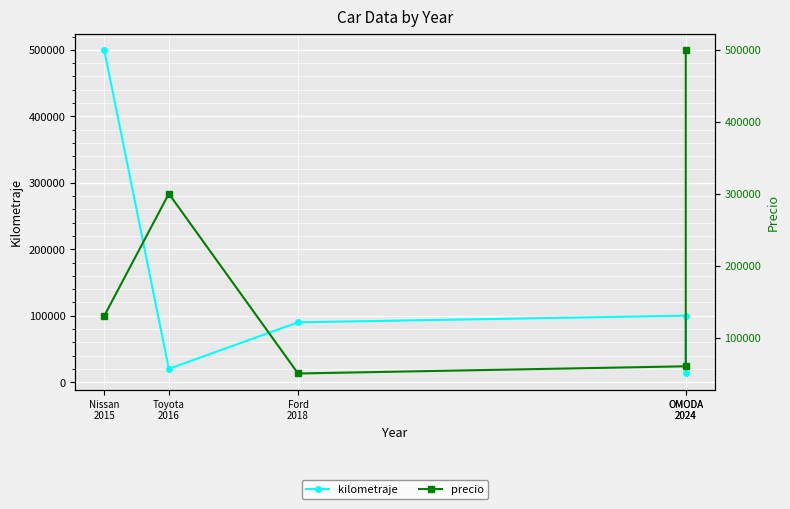

What is the sum of the kilometraje values at OMODA
2024 and Toyota
2016?

33000